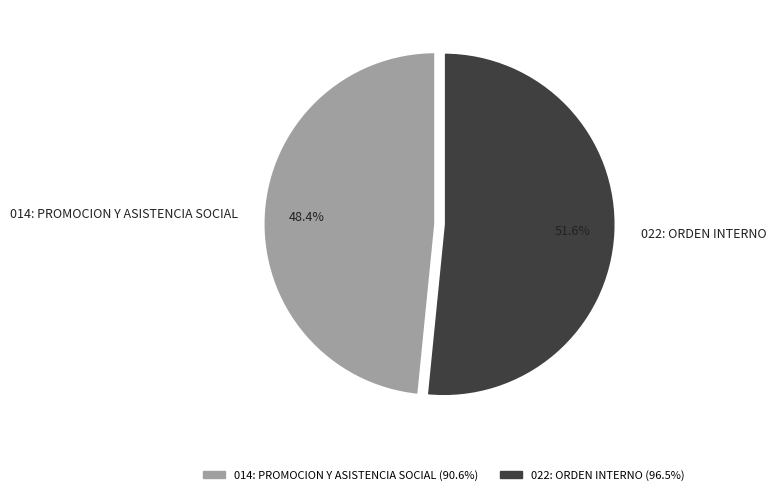

What is the smallest slice in the pie chart?

014: PROMOCION Y ASISTENCIA SOCIAL